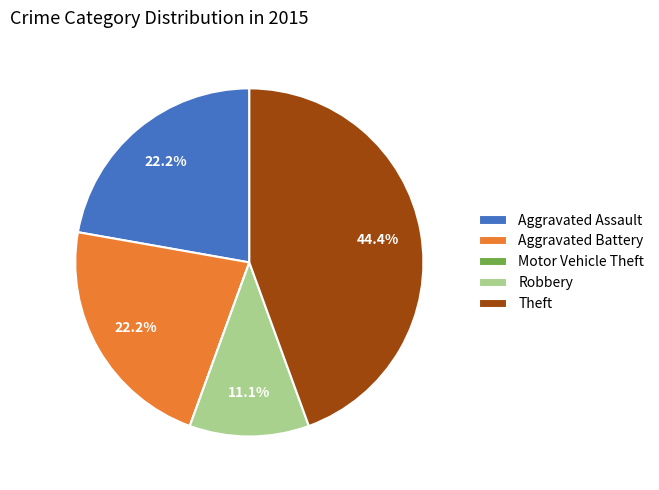

What percentage is NOT represented by Aggravated Battery?

77.8%